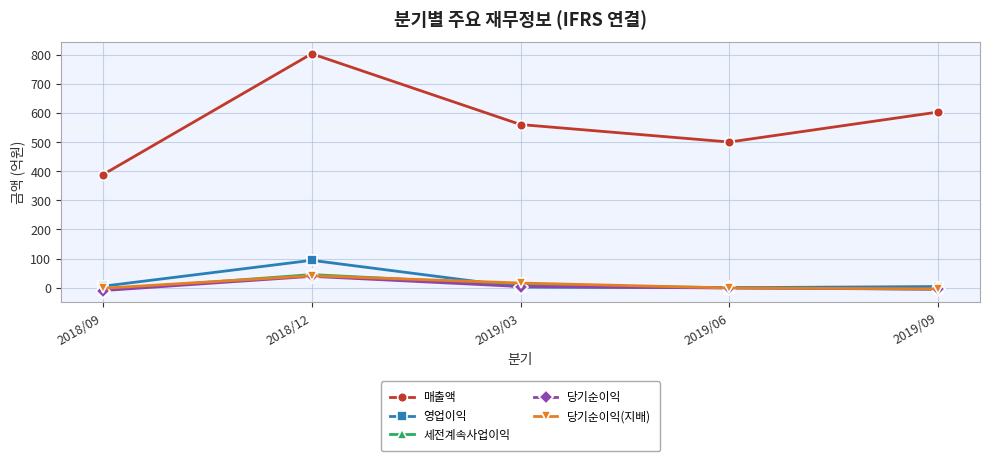

At which label does 당기순이익 first exceed -1?

2018/12